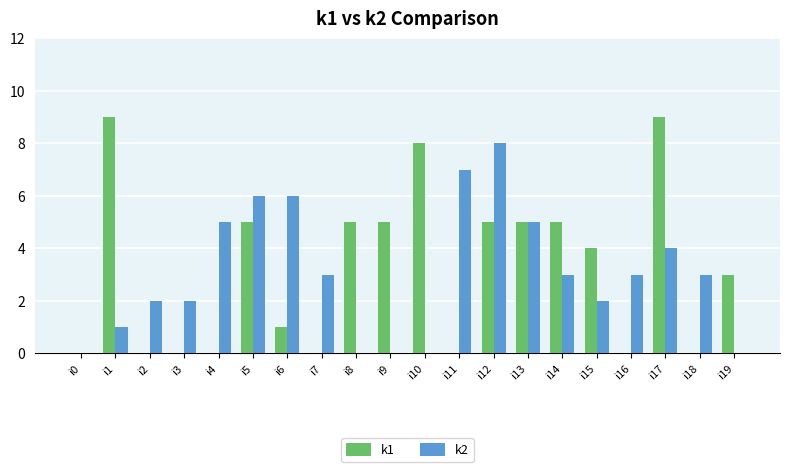

What is the maximum value shown in the chart?

9